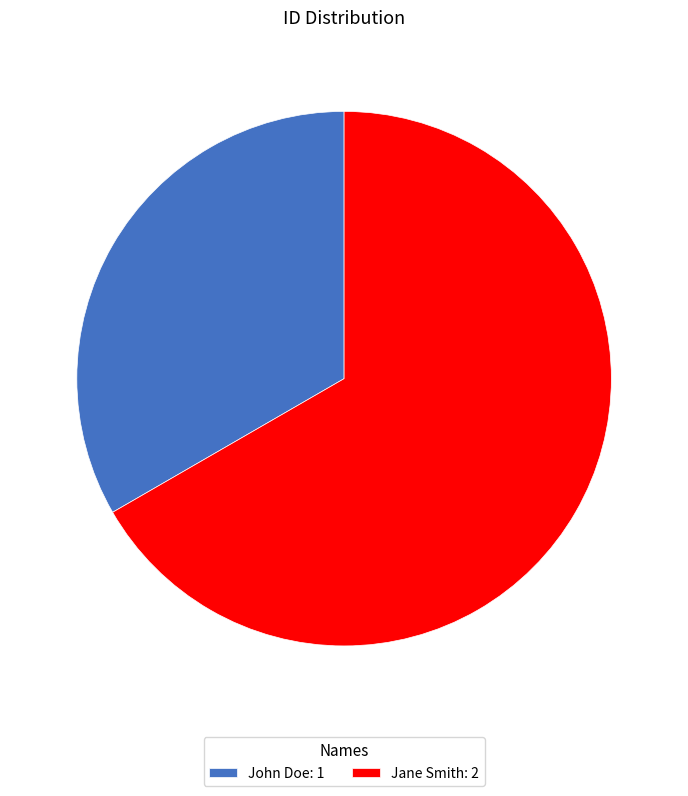

How many segments does this pie chart have?

2